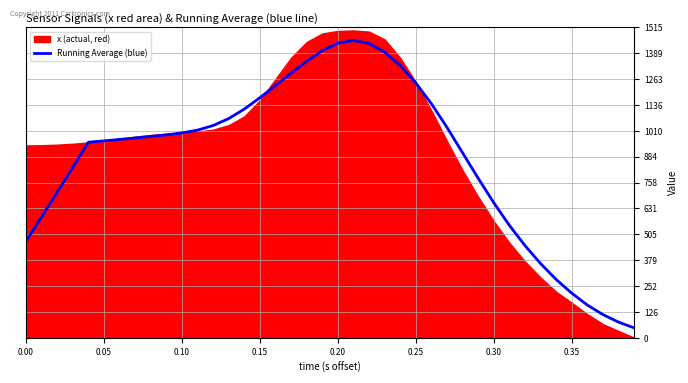

What is the smallest value displayed?

48.0